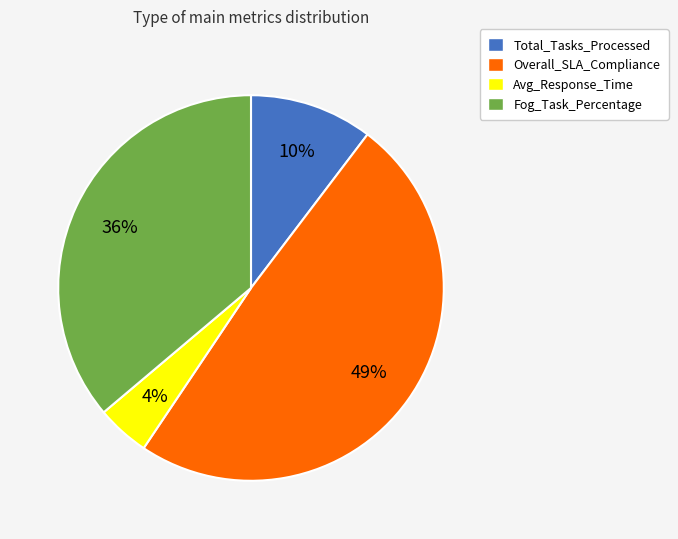

Which has a higher value, Total_Tasks_Processed or Overall_SLA_Compliance?

Overall_SLA_Compliance